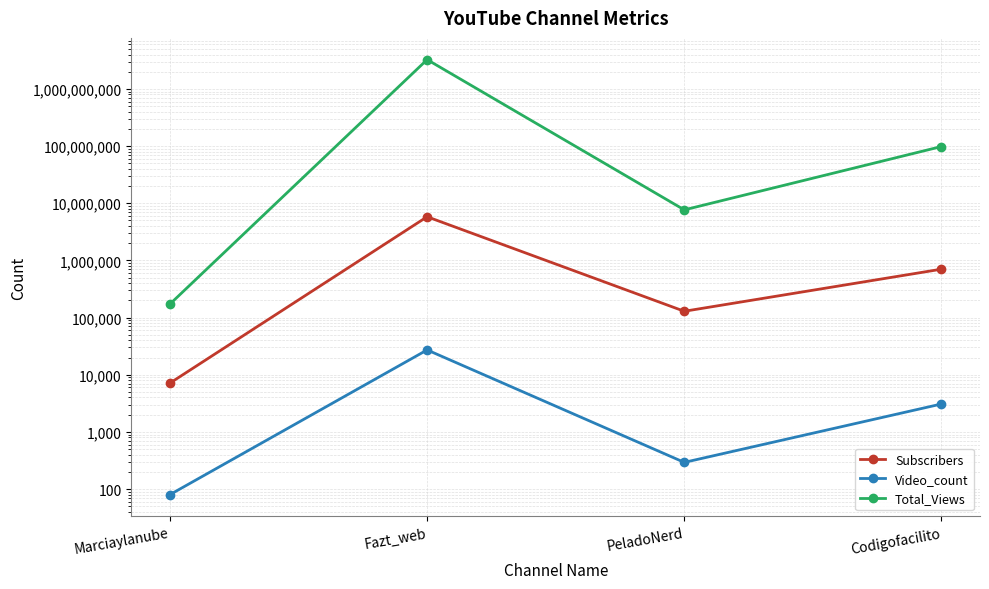

Which series has the largest range (max minus min)?

Total_Views